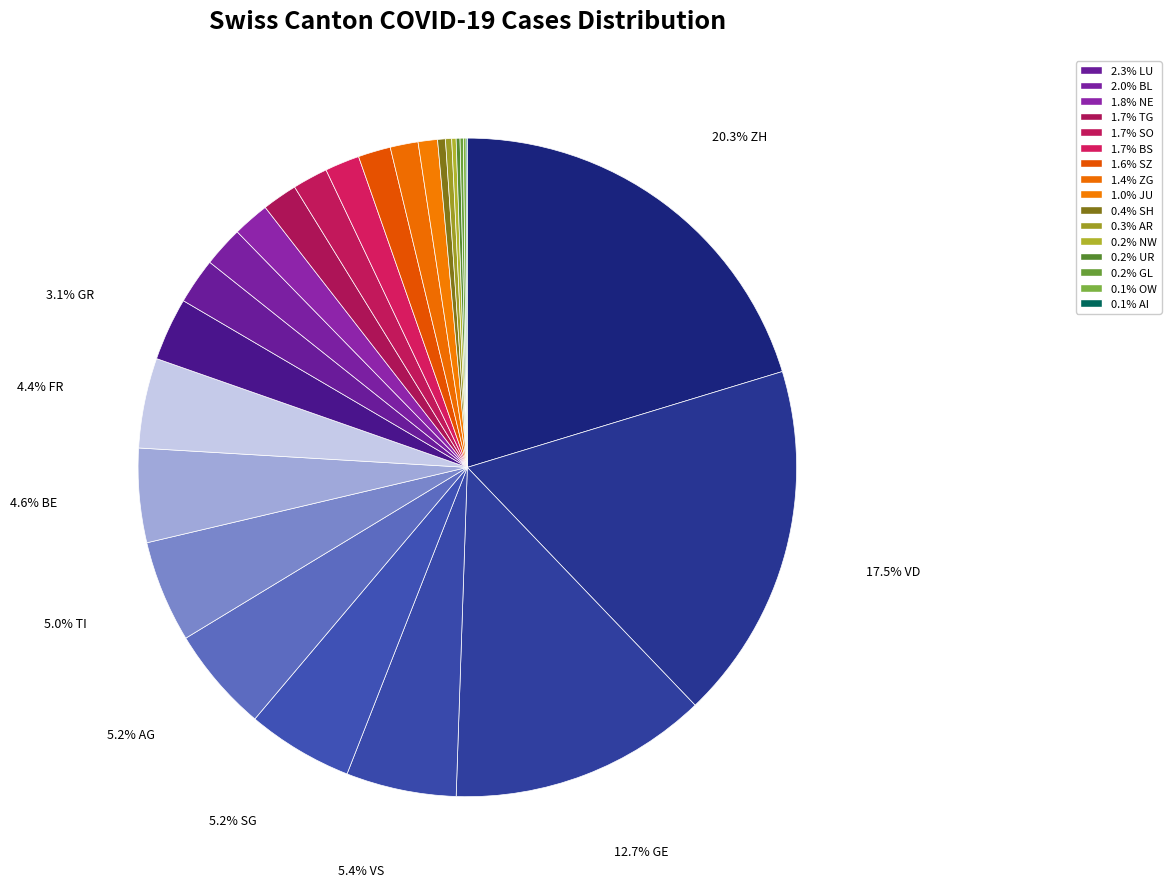

What is the largest slice in the pie chart?

ZH